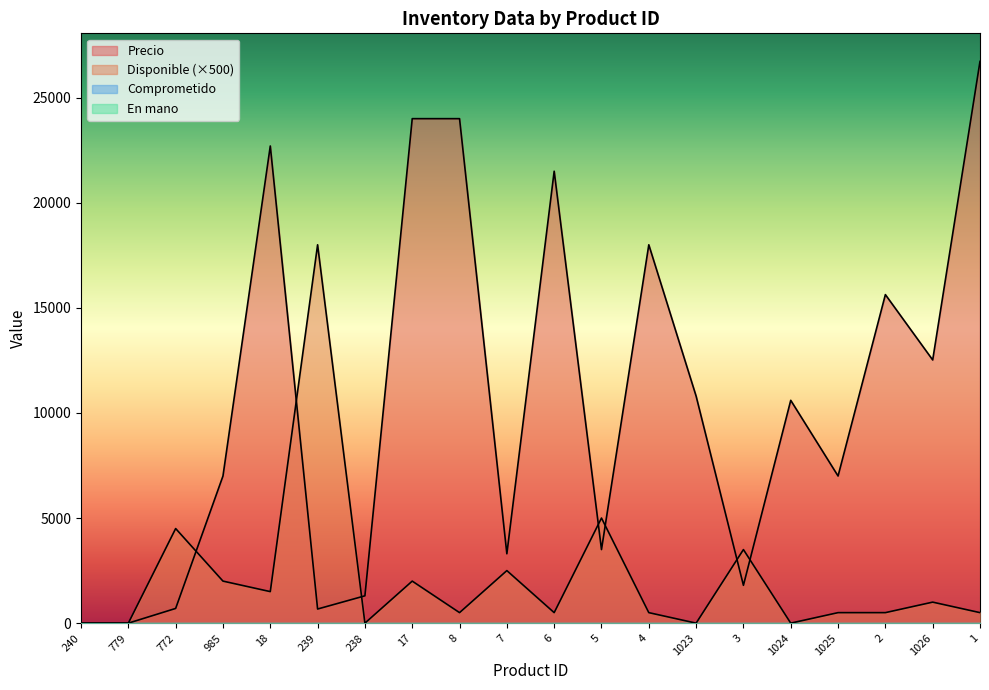

The Disponible series shows 1338 at 1026. True or false?

False